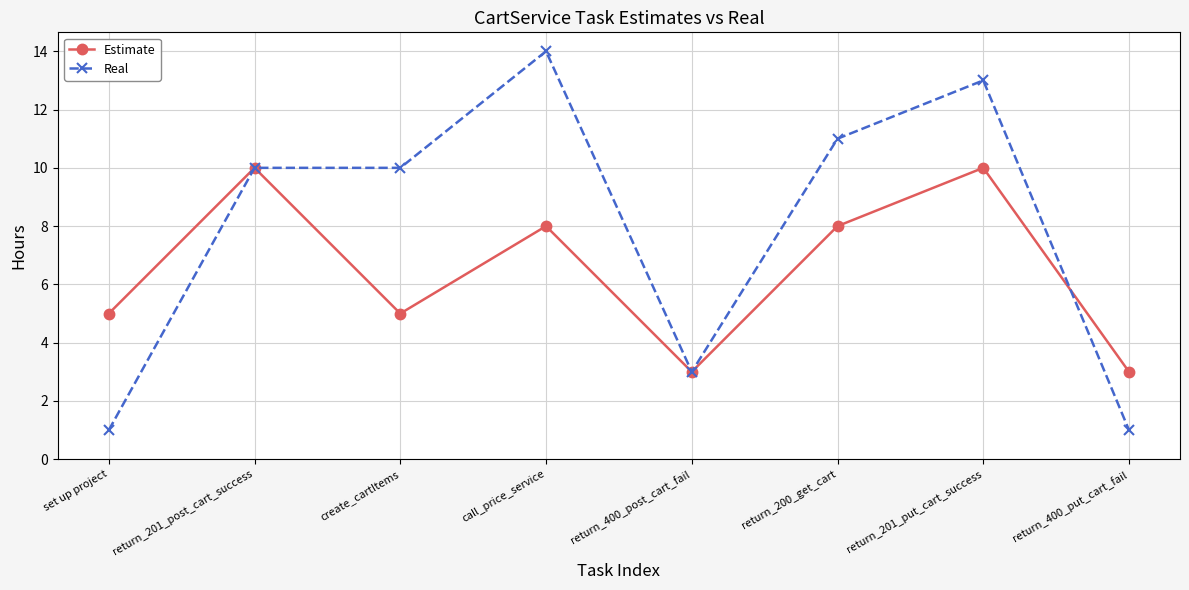

Which series changed the most between call_price_service and return_400_post_cart_fail?

Real